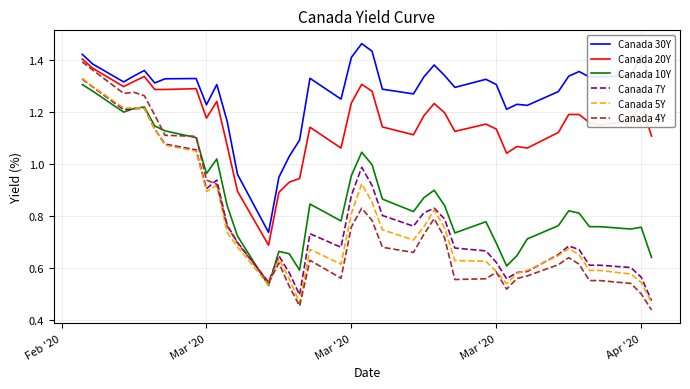

True or false: Canada 30Y and Canada 4Y cross at least once.

False